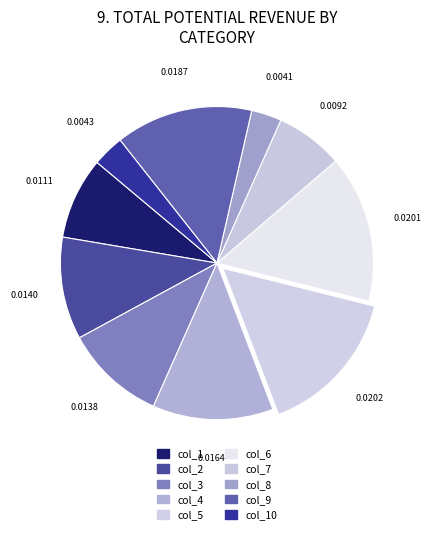

To the nearest percent, what percentage of the pie is col_8?

3%